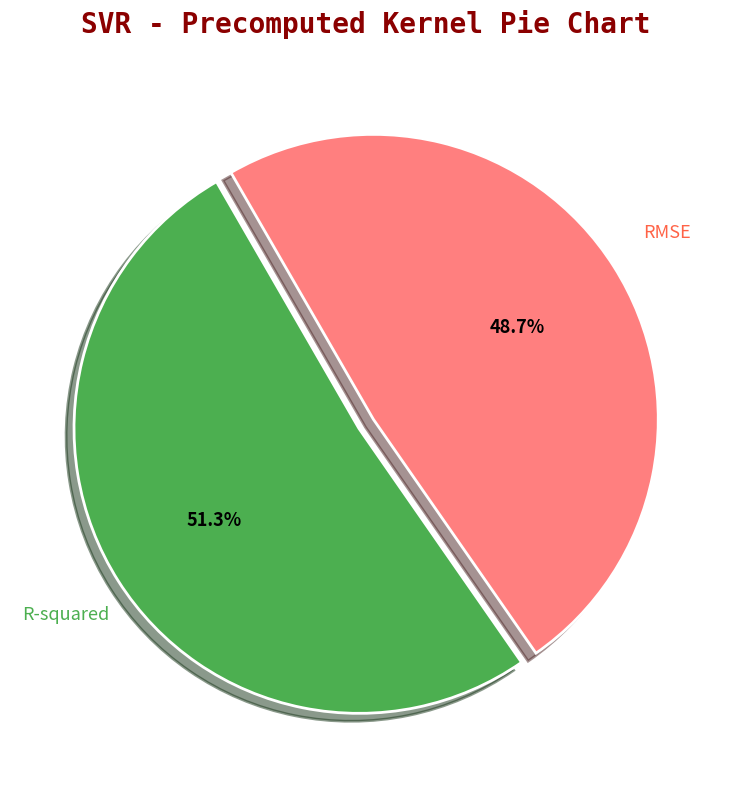

Is there any slice that represents more than half of the pie?

Yes